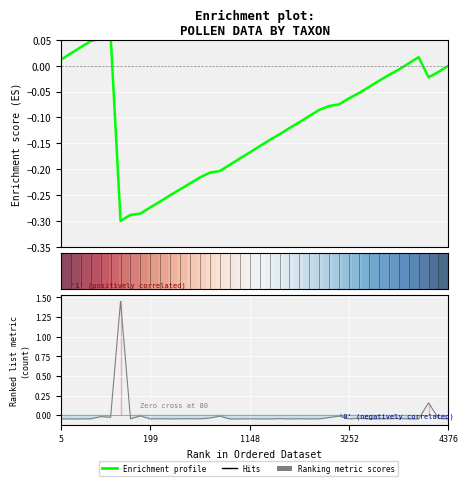

The value of Enrichment profile at 33 is -0.0. True or false?

False